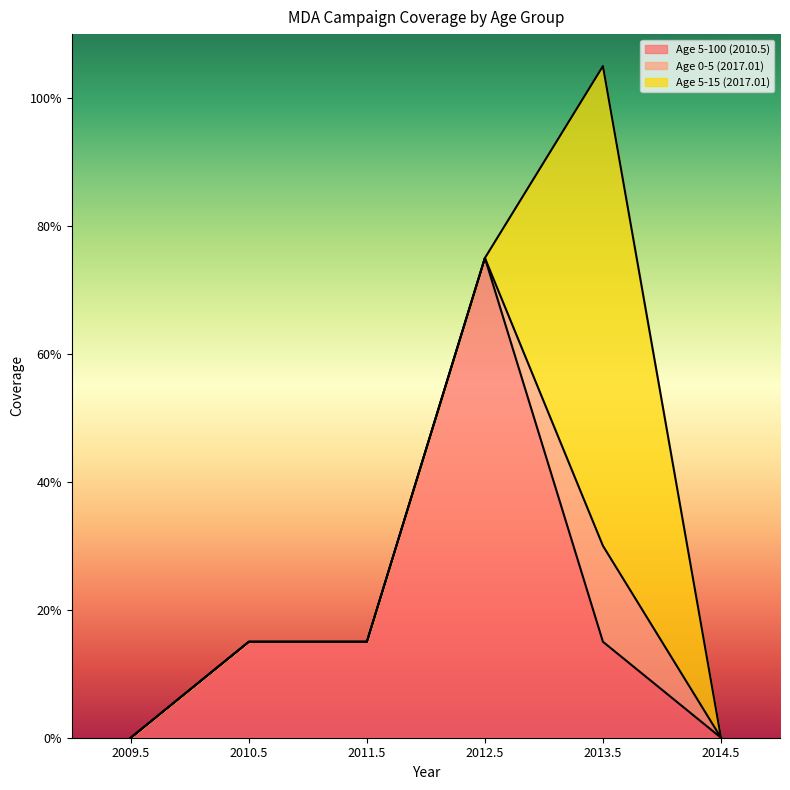

Which series changed the most between 2012.5 and 2013.5?

Age 5-15 (2017.01)